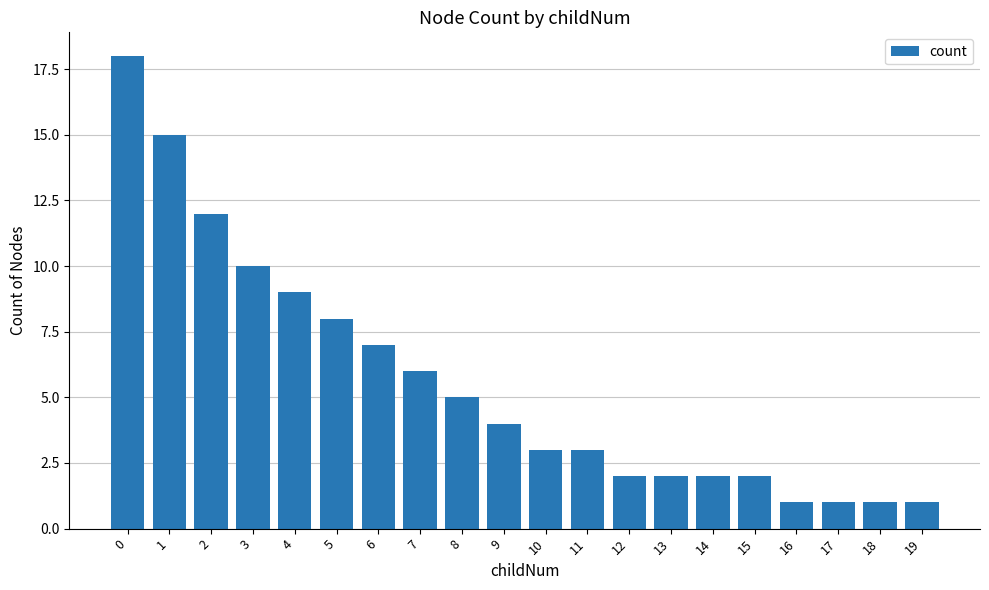

Is it true that the value at 17 is 2?

False